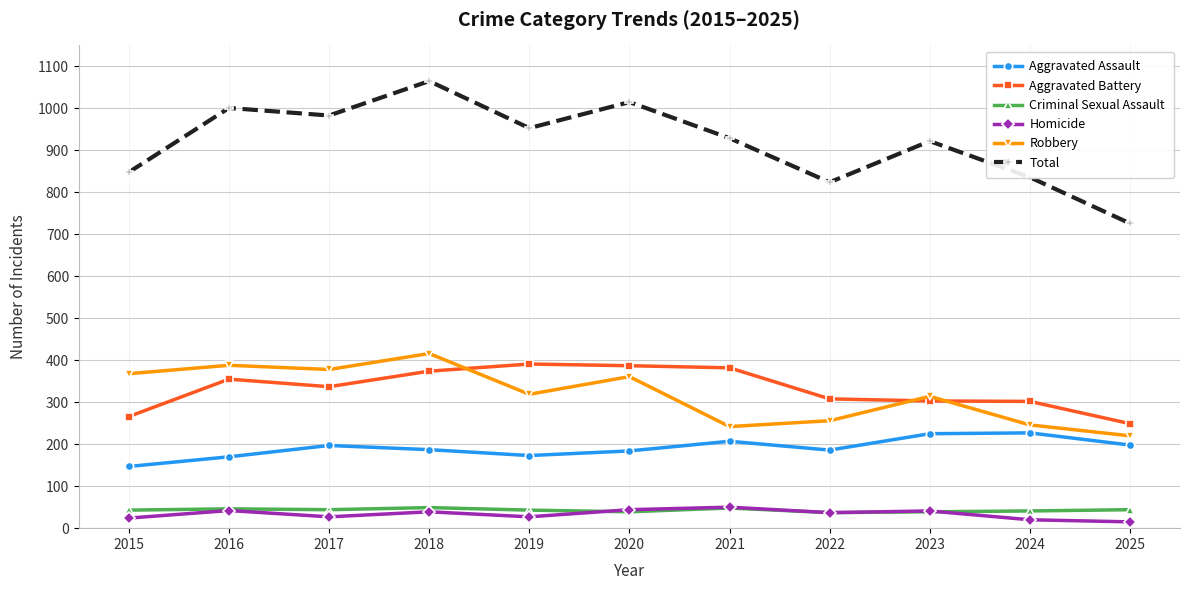

What is the difference between the second highest and minimum values in the Homicide series?

29